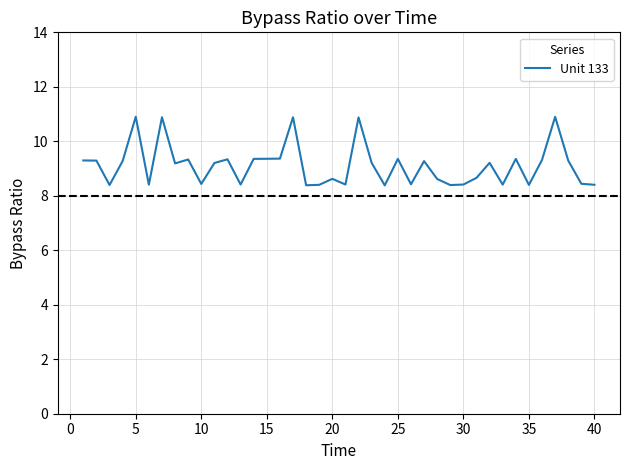

True or false: there are more than 0 points higher than both neighbors.

True